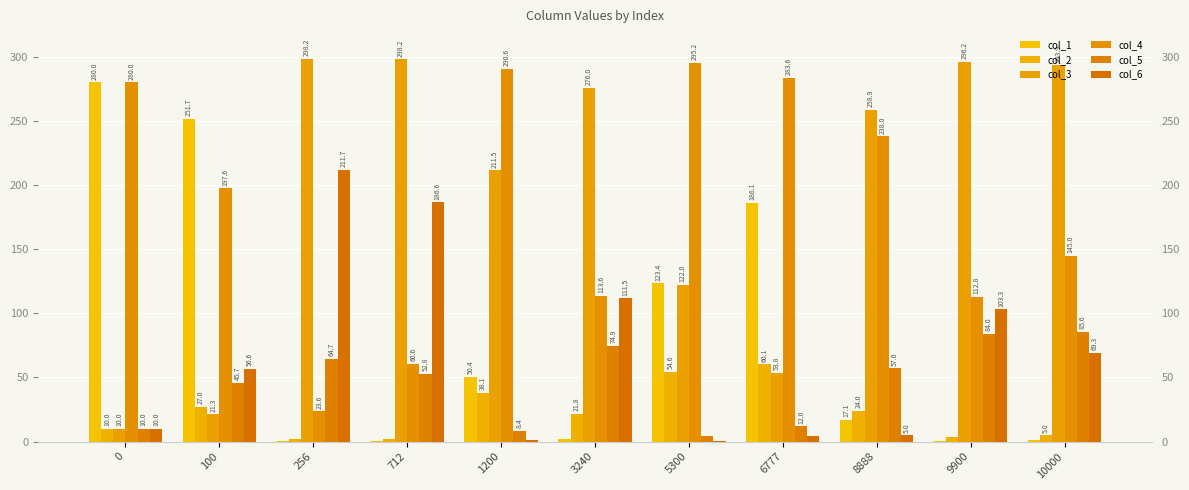

How many series are shown in this chart?

6